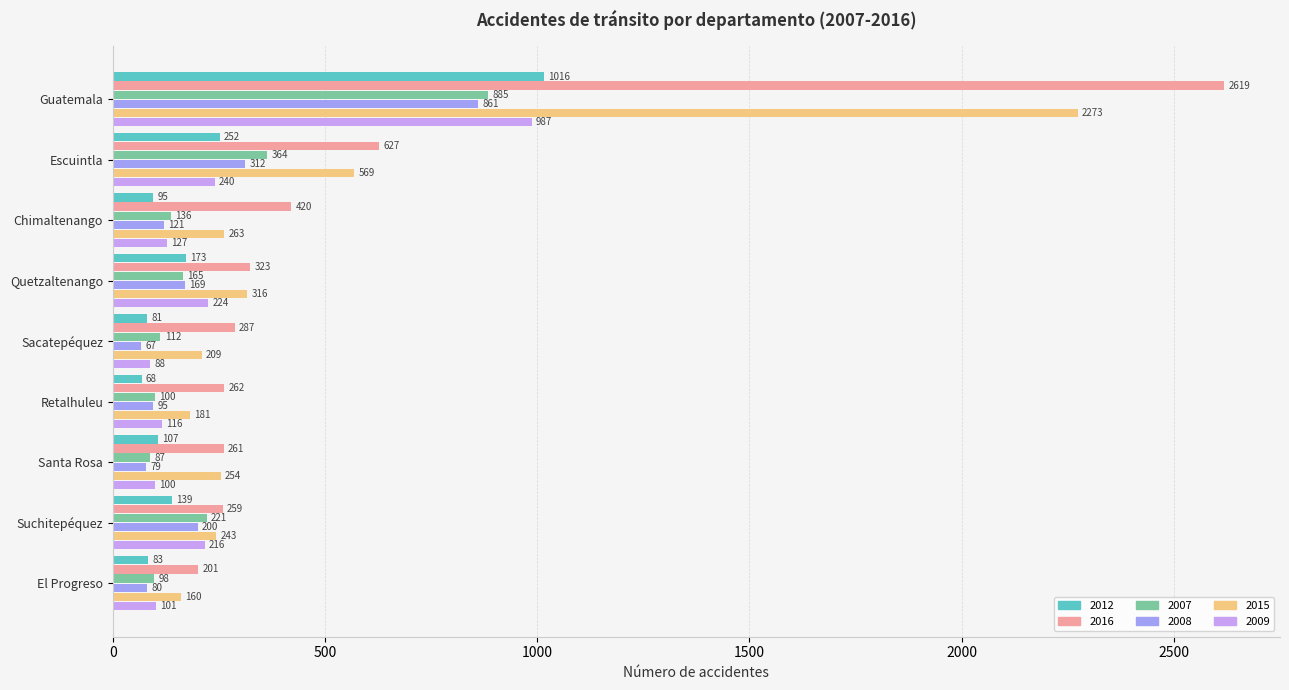

Read the 2015 value at Guatemala, to the nearest 10.

2270